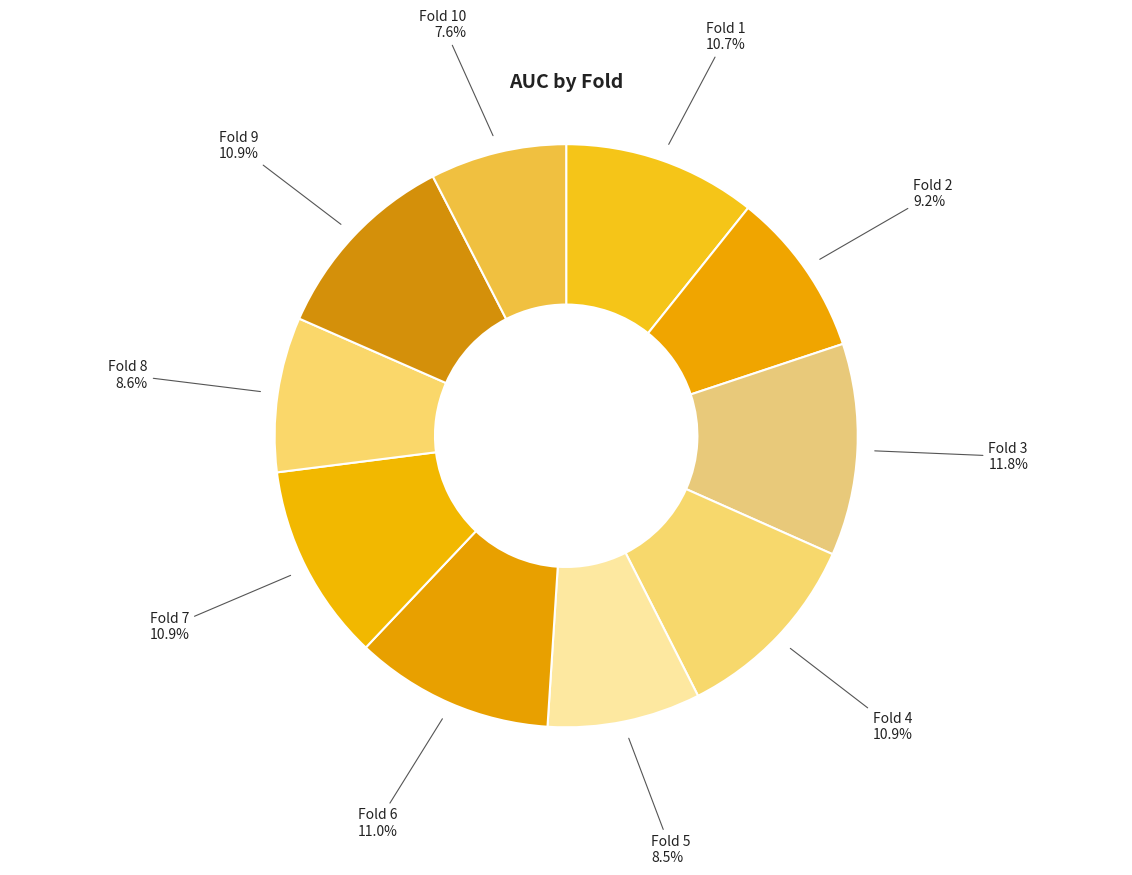

How many segments does this pie chart have?

10